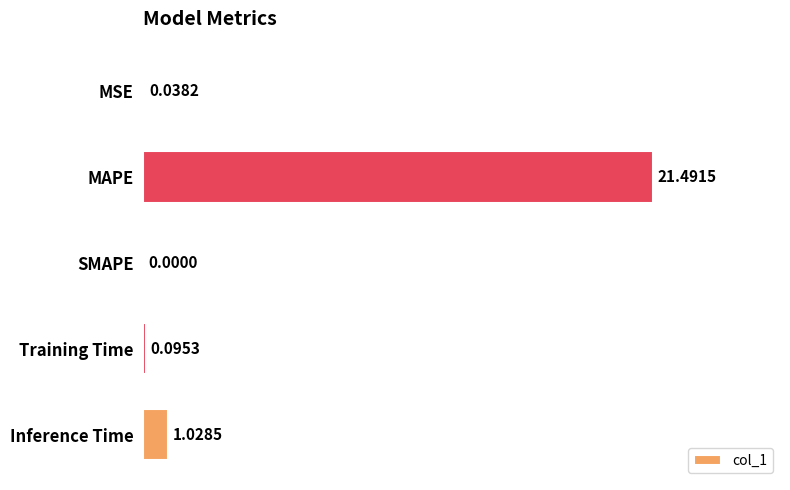

What is the change in value from MSE to Inference Time?

+1.0